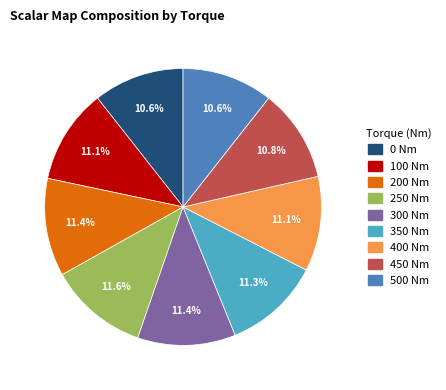

Is it true that 250 is 24% of the pie?

False